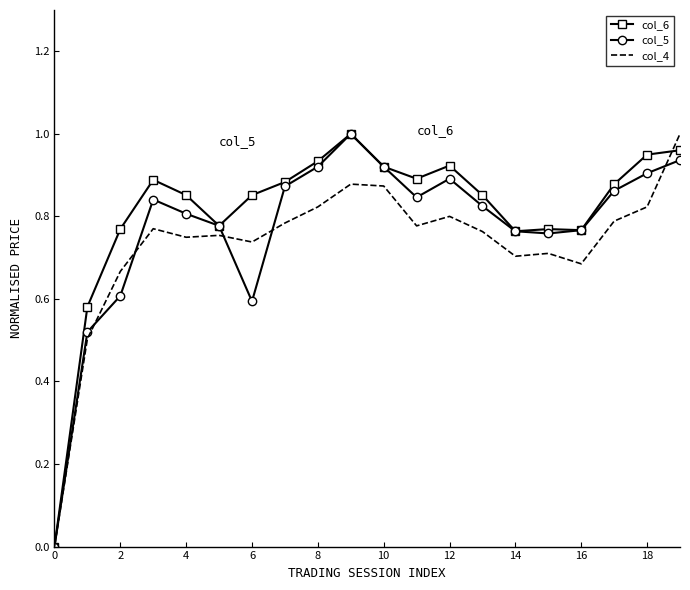

What is the value of the col_5 point at the 5th from the left?

0.8